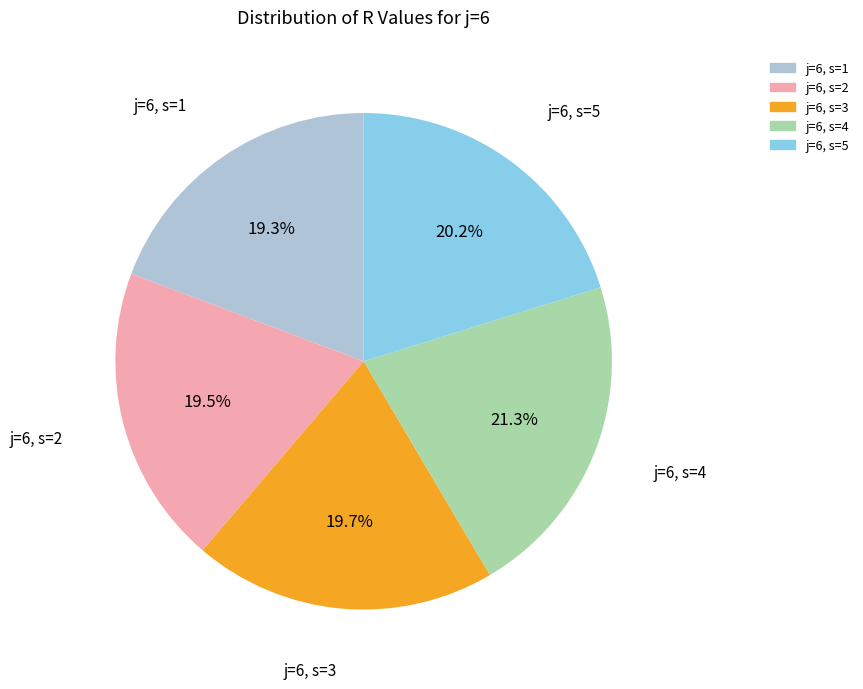

What is the ratio of the value at j=6, s=1 to the value at j=6, s=3?

1.0